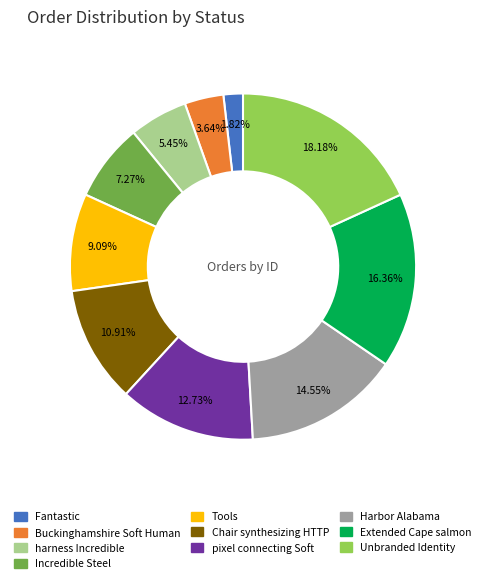

What percentage is the Incredible Steel slice, to the nearest percent?

7%